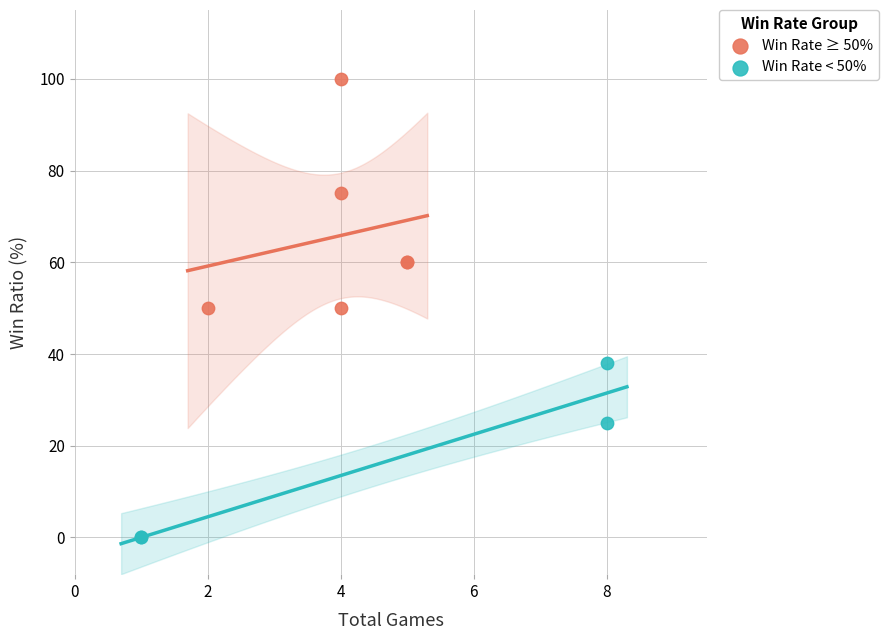

Which series has the largest Y range (max minus min)?

Win Rate ≥ 50%